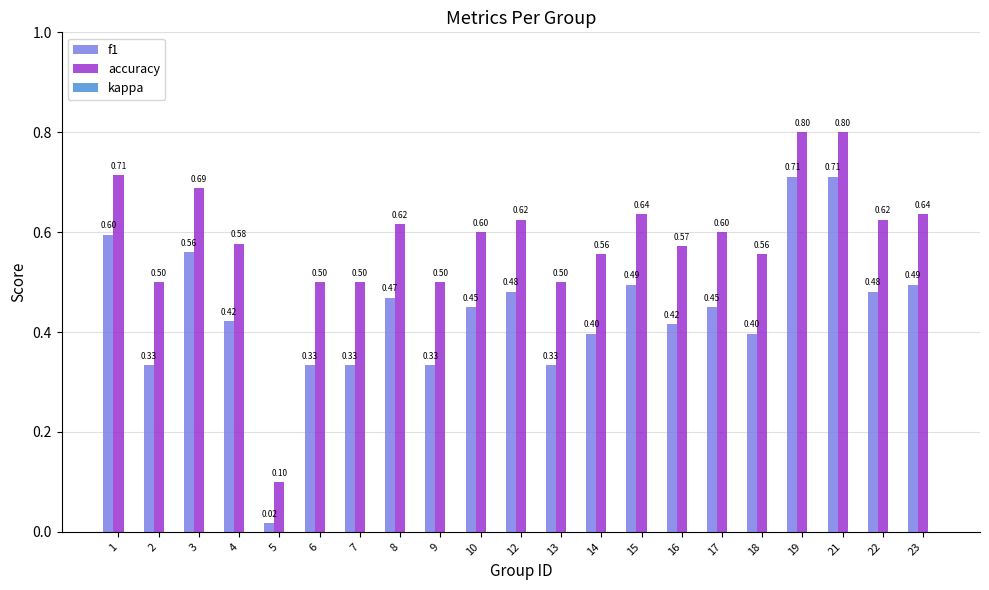

List the series in order of their peak value, lowest first.

f1, accuracy